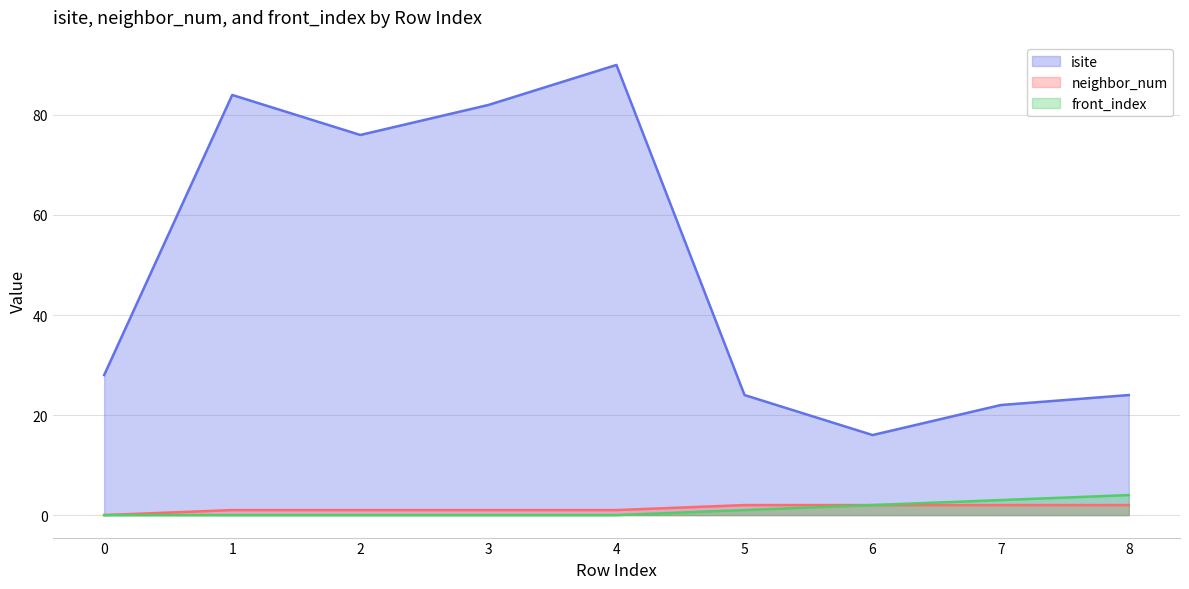

What are all the series names shown in the legend?

isite, neighbor_num, front_index